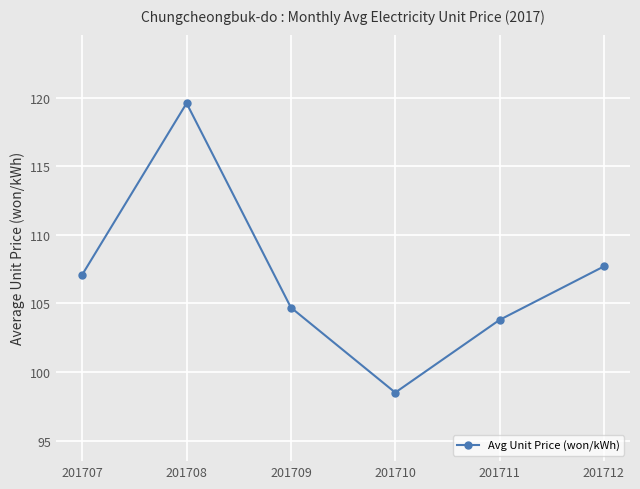

How many lines are shown in the chart?

1